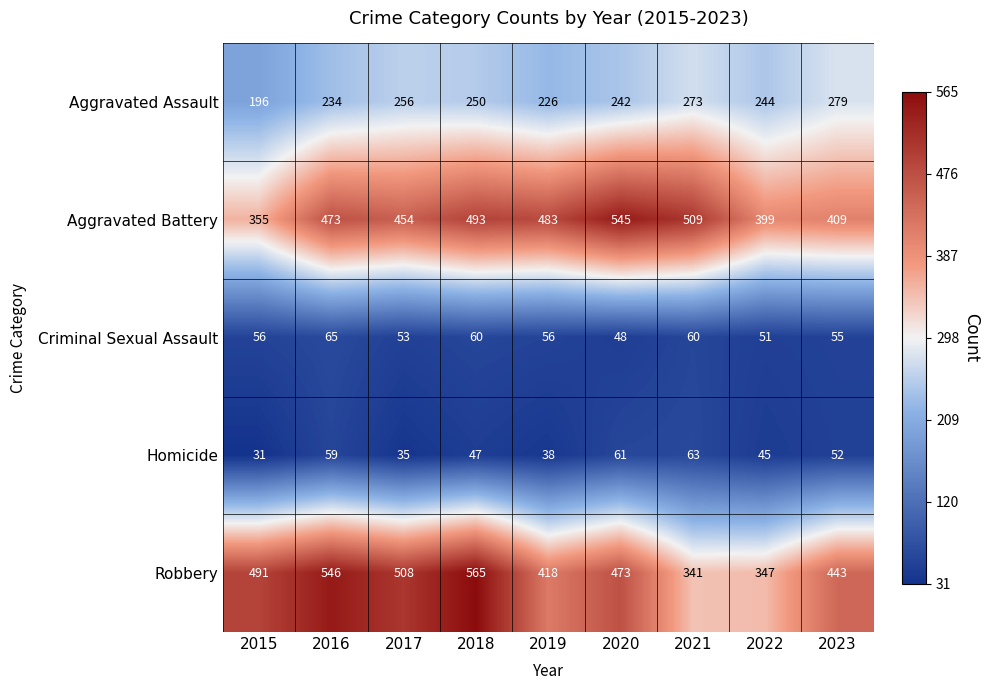

What is the maximum value shown in the chart?

565